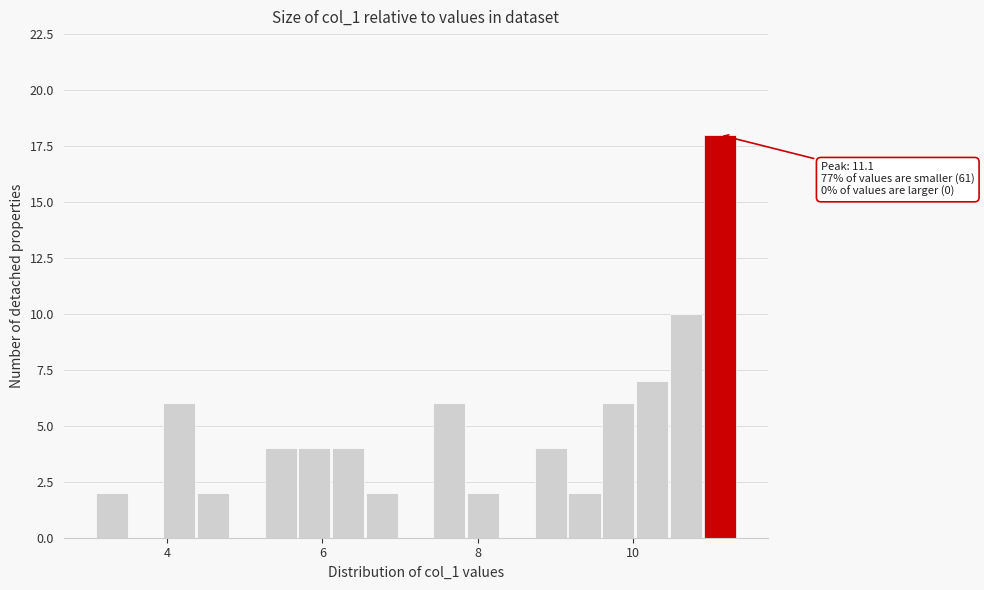

Around what value on the x-axis is the tallest bar? Give the approximate position of its centre, as read against the axis.

11.2